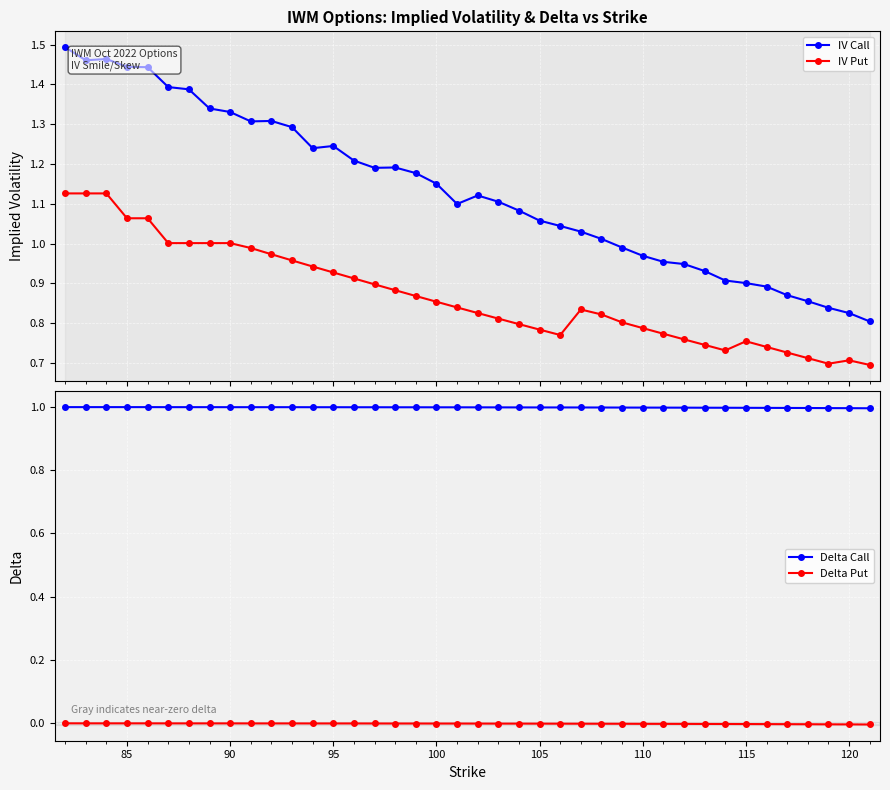

True or false: IV Put and IV Call intersect in this chart.

False